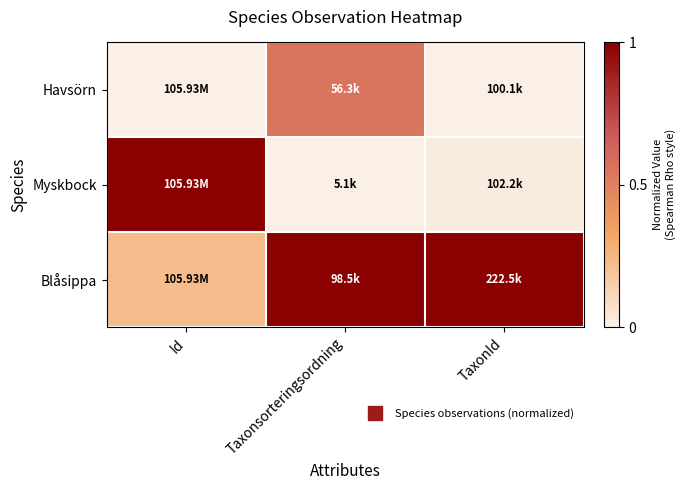

Reading left to right, list all the values displayed in this chart.

Havsörn: Id=0.0	Taxonsorteringsordning=0.5	TaxonId=0.0
Myskbock: Id=1.0	Taxonsorteringsordning=0.0	TaxonId=0.0
Blåsippa: Id=0.2	Taxonsorteringsordning=1.0	TaxonId=1.0